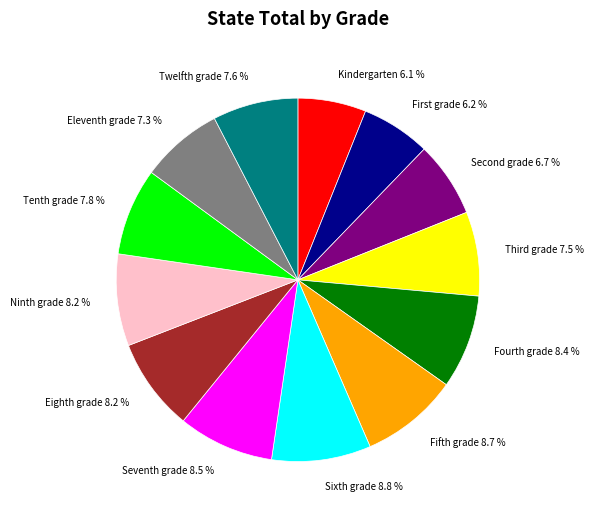

How many slices are in this pie chart?

13